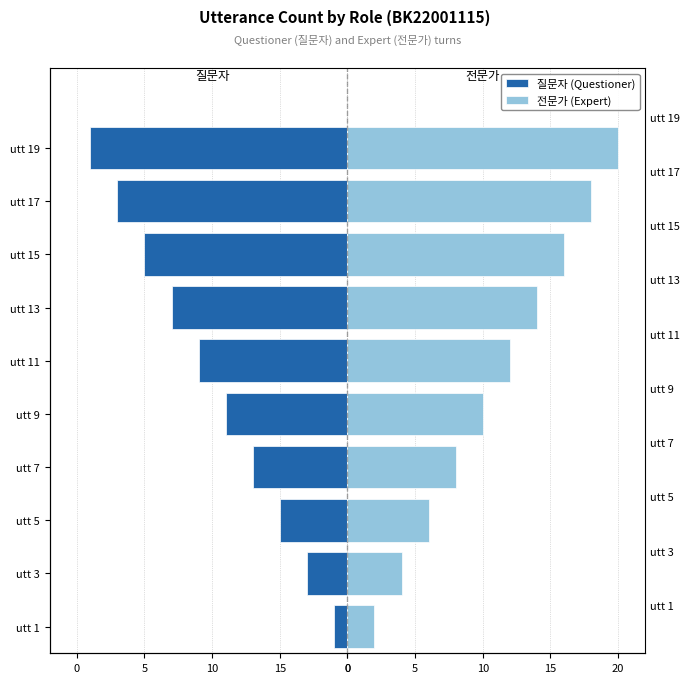

How many bars are there in total?

20